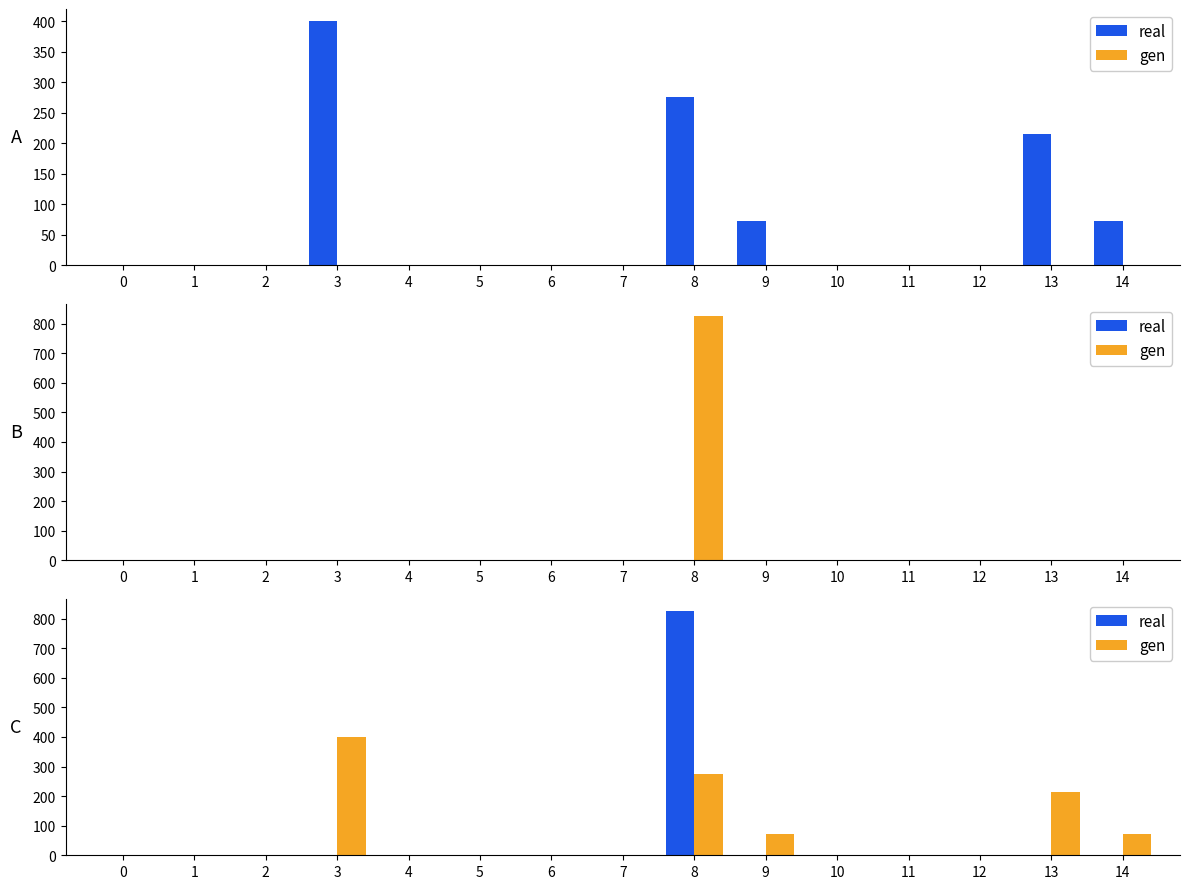

The value of gen at 12 is 262. True or false?

False